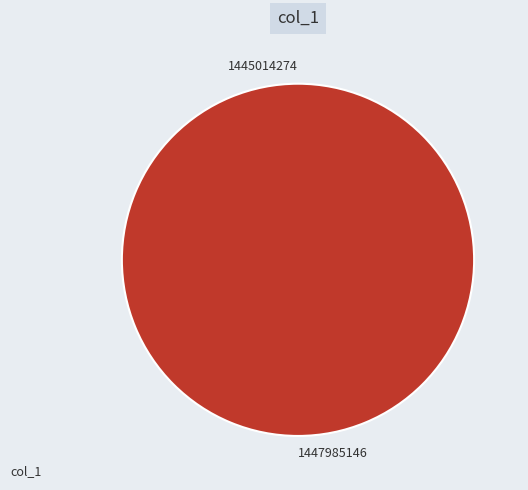

The 1445014274 slice represents 13% of the pie. True or false?

False